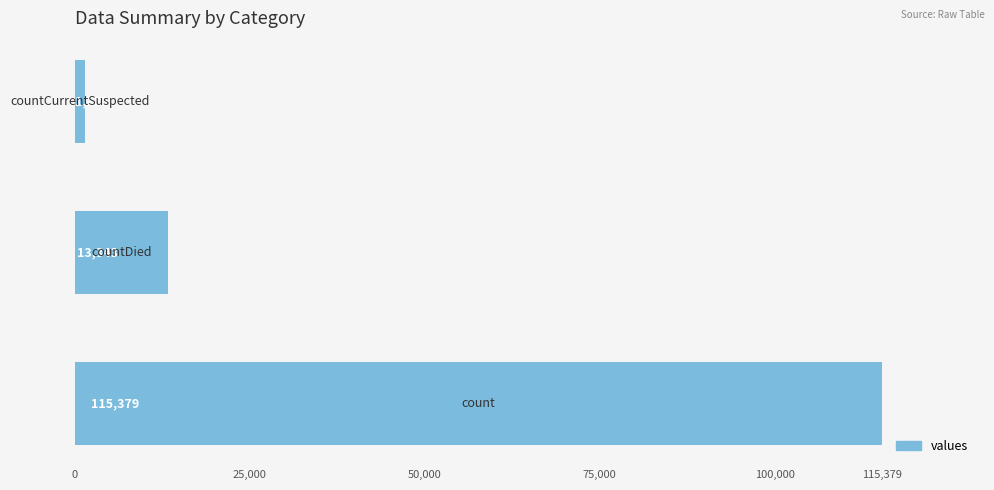

How many values are between 1383 and 115379?

3